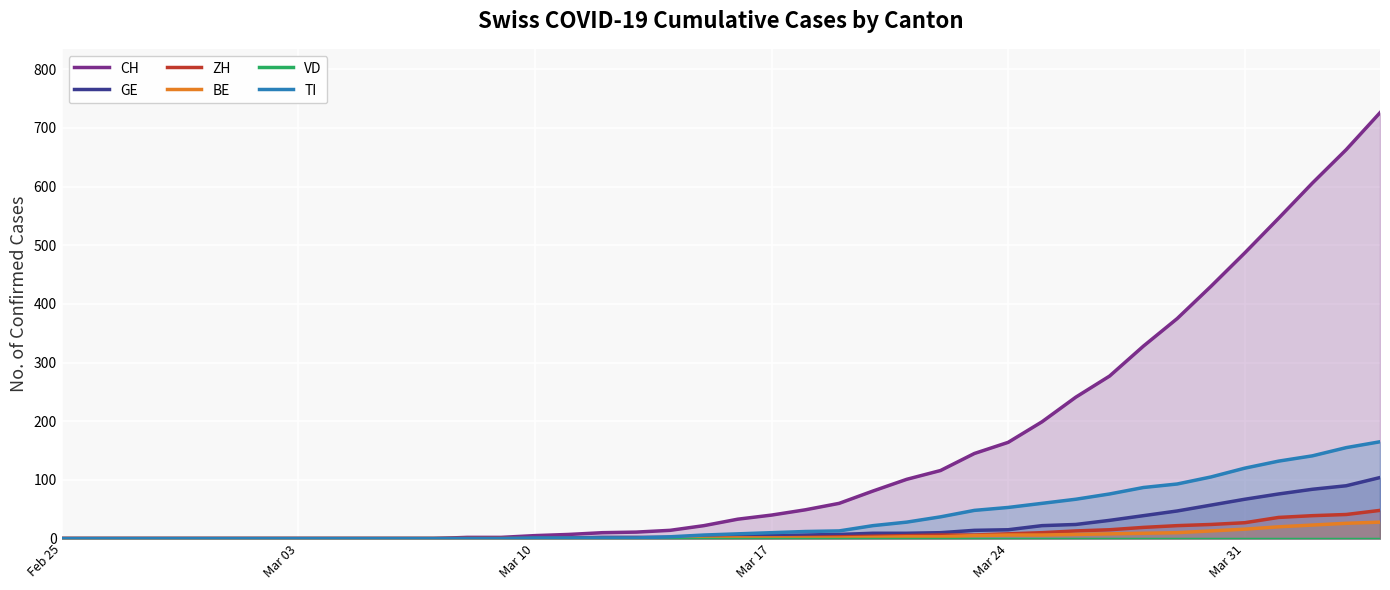

The BE series shows 16 at Mar 31. True or false?

True